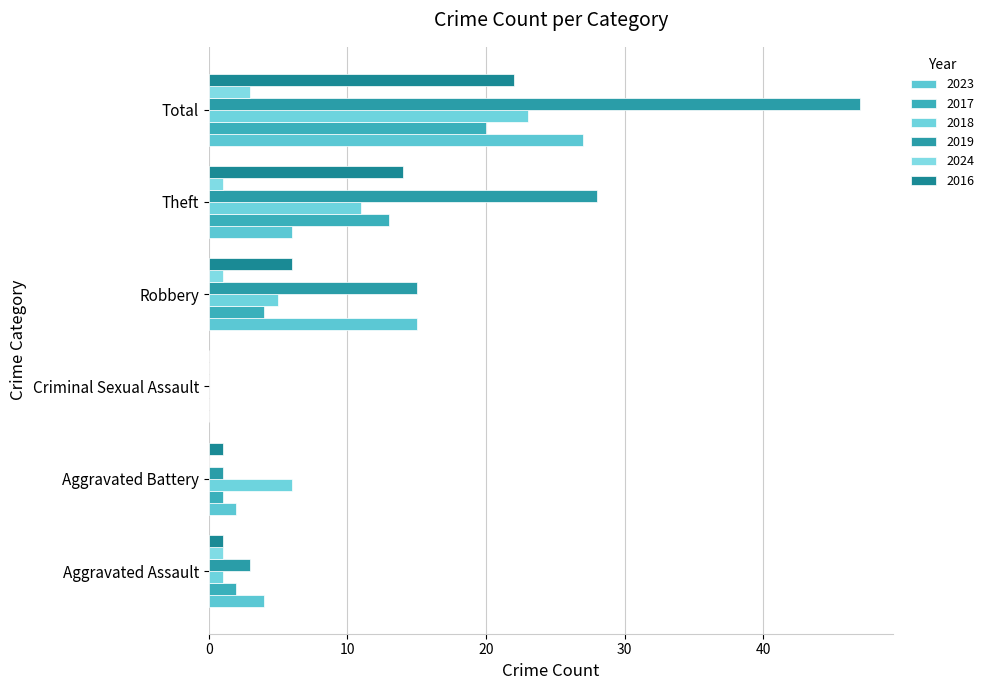

Rank the series at Robbery from highest to lowest value.

2023, 2019, 2016, 2018, 2017, 2024